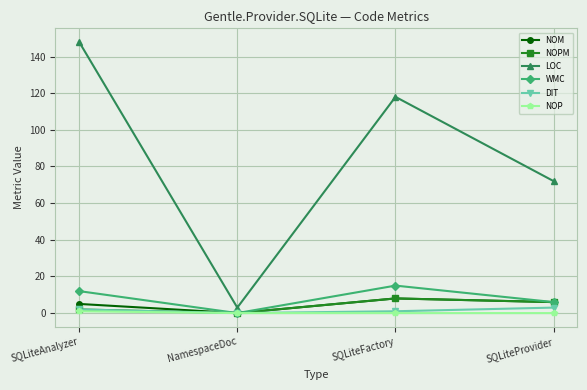

Which series changed the most between SQLiteFactory and SQLiteProvider?

LOC